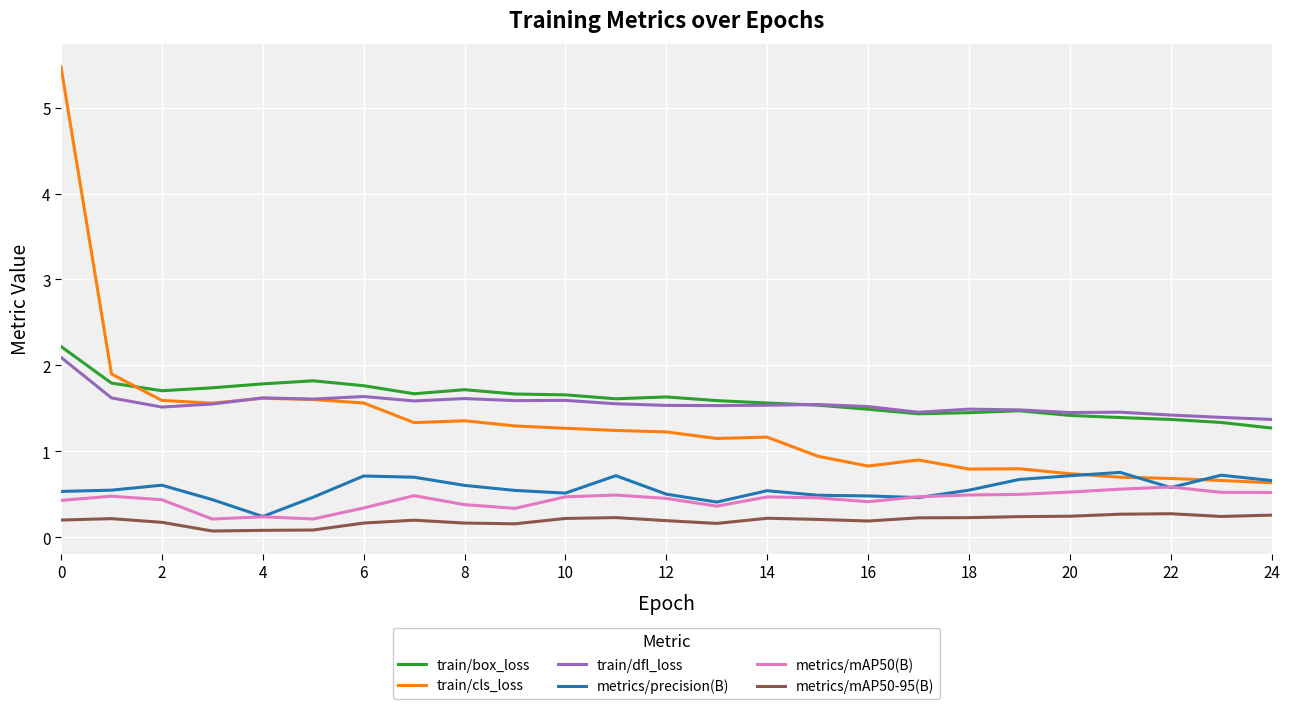

True or false: metrics/mAP50-95(B) and train/cls_loss intersect in this chart.

False